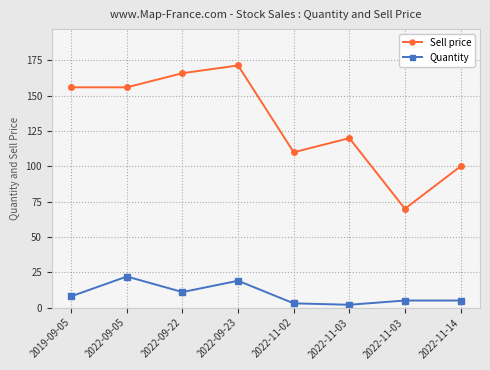

How many data points does each series have?

8